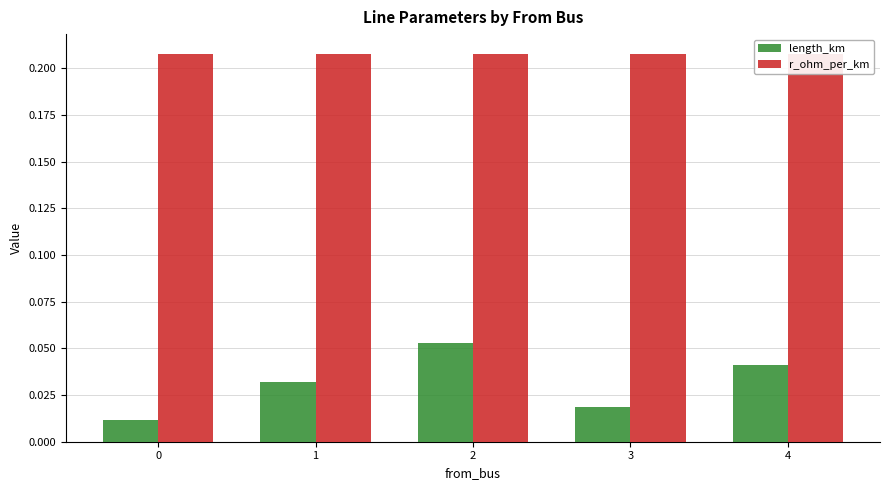

Reading left to right, list all the values displayed in this chart.

length_km: 0.0	0.0	0.1	0.0	0.0
r_ohm_per_km: 0.2	0.2	0.2	0.2	0.2